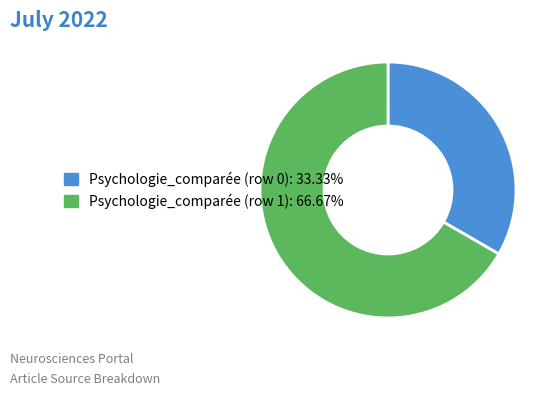

Is the sum of Psychologie_comparée (row 0) and Psychologie_comparée (row 1) greater than half?

Yes